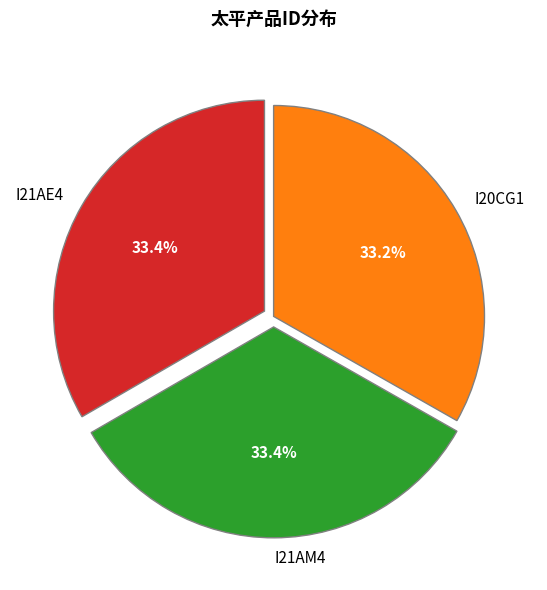

Combined, do I20CG1 and I21AM4 account for over 50%?

Yes